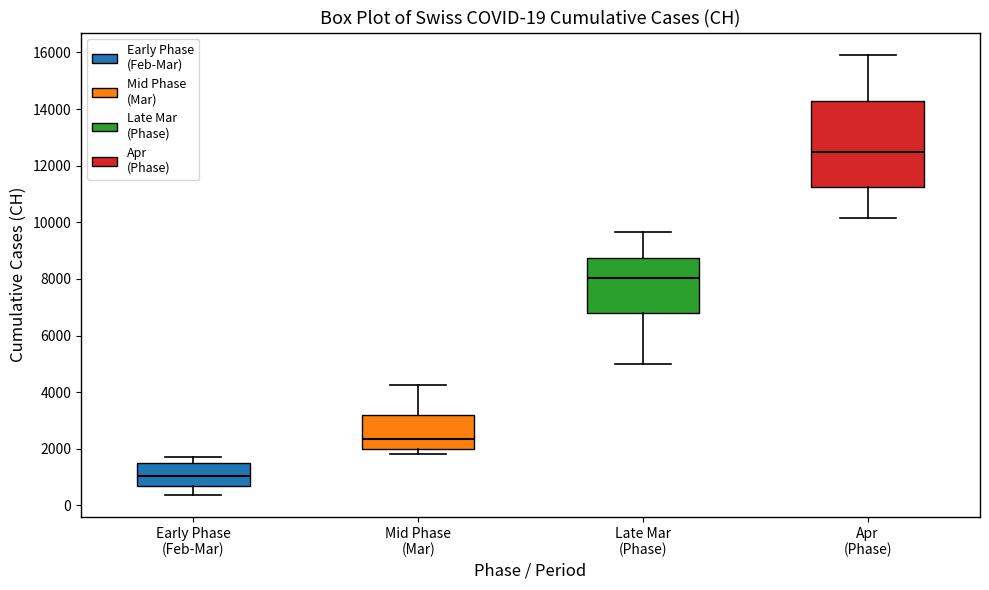

Comparing the boxes themselves (not the whiskers), which one is the tallest?

Apr (Phase)